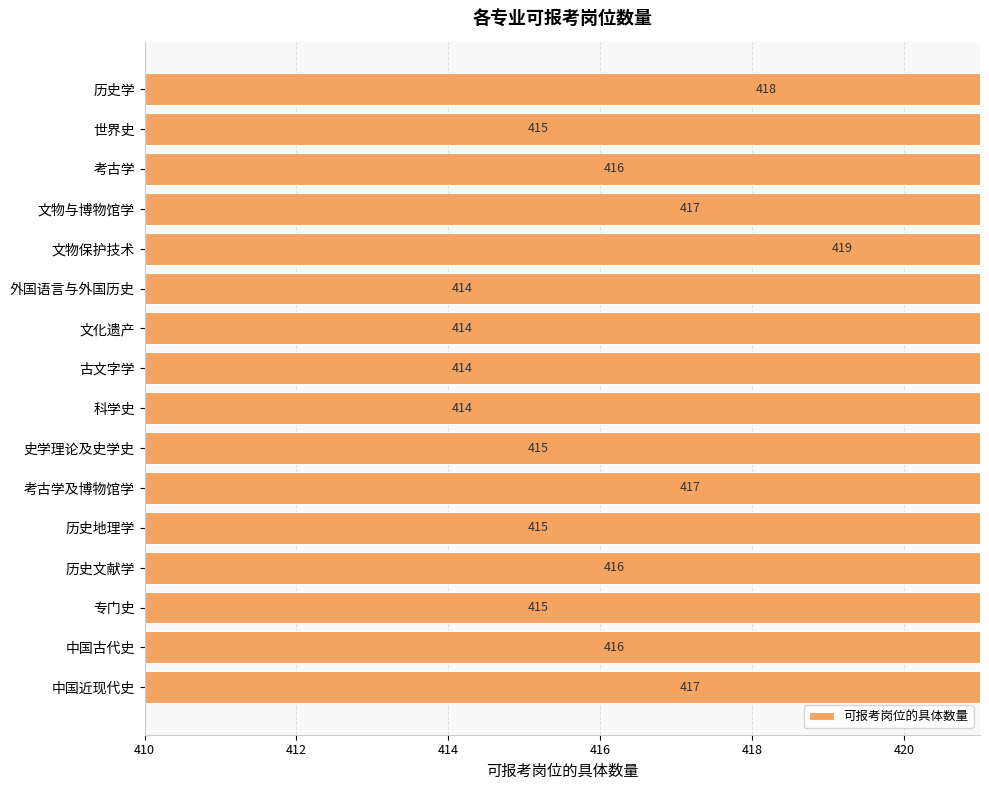

What is the difference between the second highest and second lowest values?

4